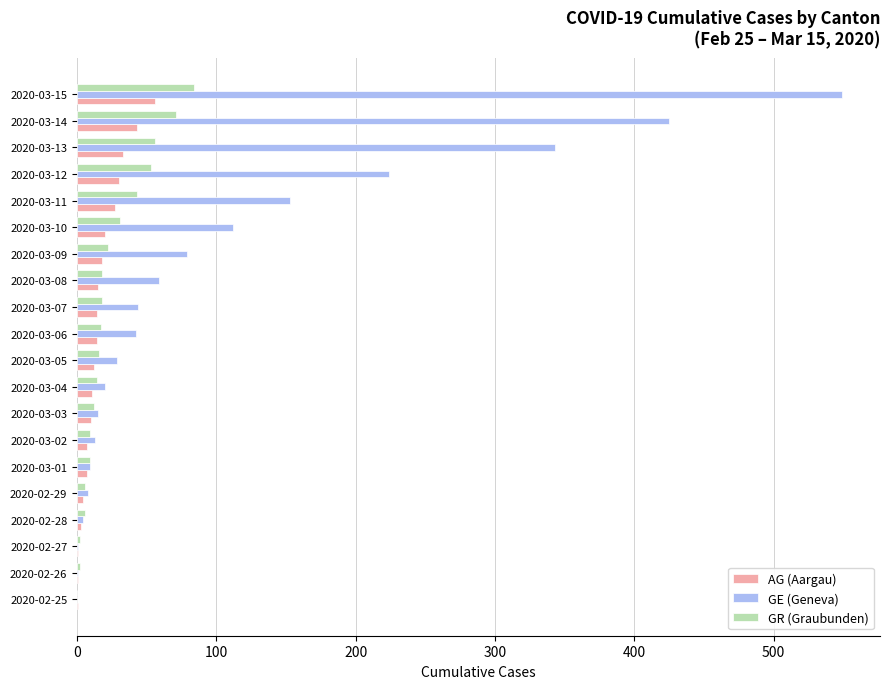

At which category does the chart reach its peak across all series?

2020-03-15